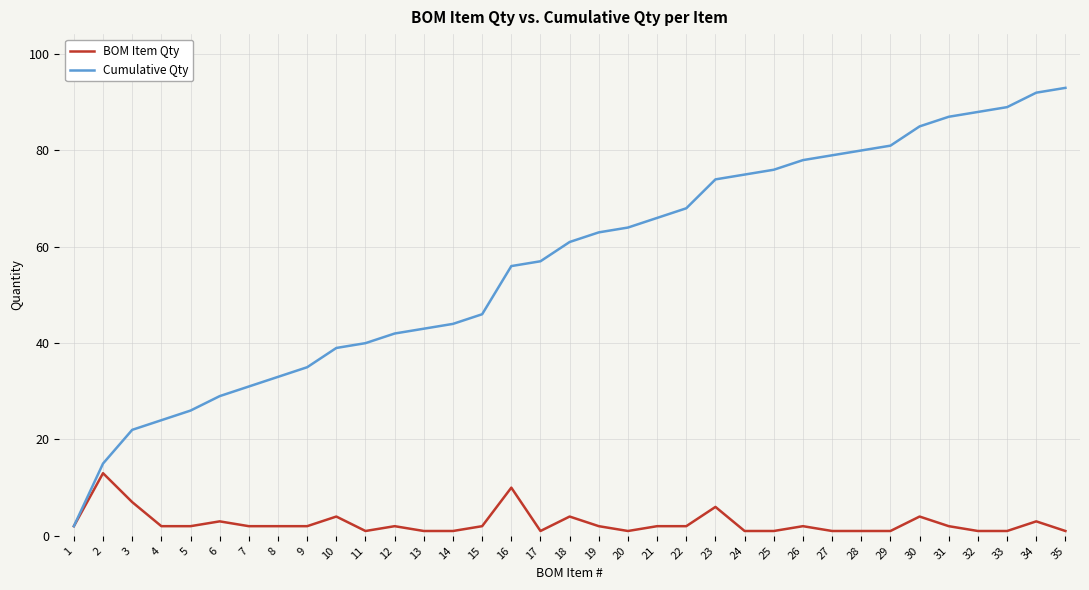

How many categories are shown in the chart?

35